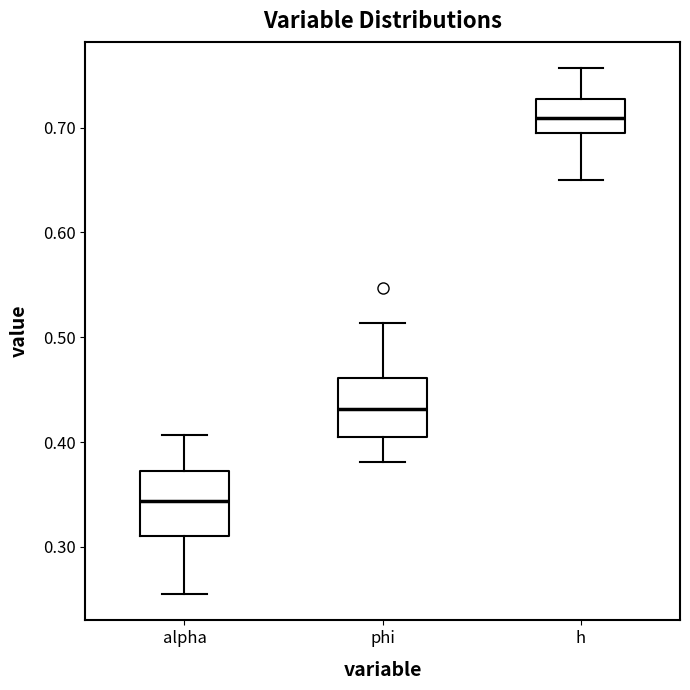

Reading left to right, read every box against the y-axis: the position of its median line, the range the box covers, and the ends of its whiskers. The values are not printed on the chart, so give them approximately, as read against the axis.

alpha: median 0.34, box 0.31 to 0.37, whiskers 0.26 to 0.41
phi: median 0.43, box 0.41 to 0.46, whiskers 0.38 to 0.51
h: median 0.71, box 0.69 to 0.73, whiskers 0.65 to 0.76